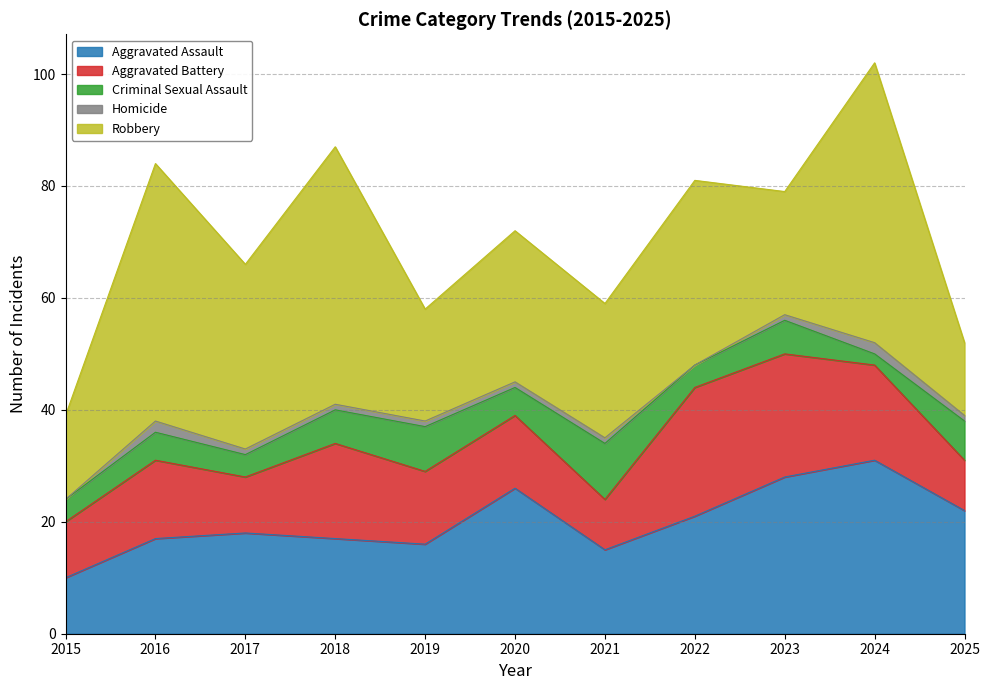

Which series has the widest spread of values?

Robbery